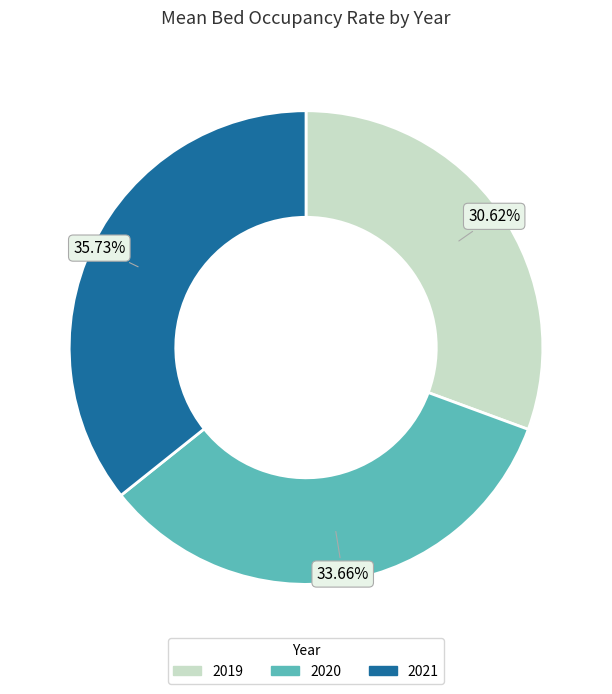

Which category has the biggest portion of the pie?

2021